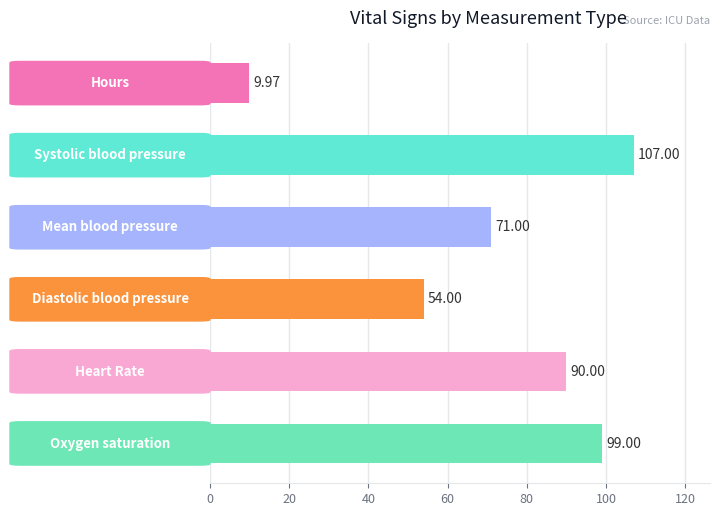

What is the minimum value shown in the chart?

10.0